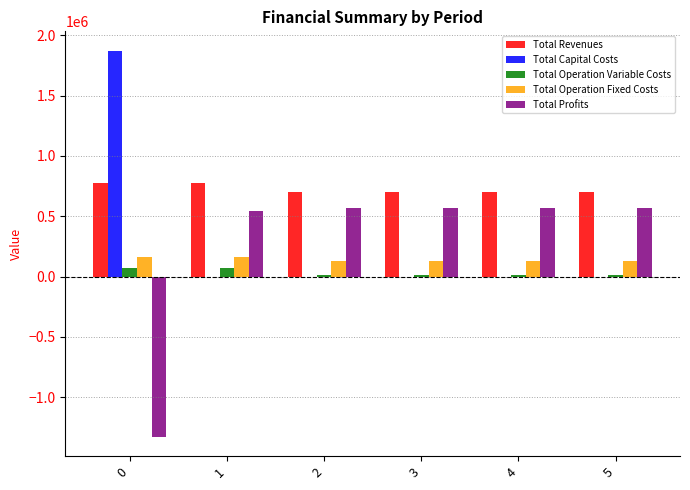

True or false: Total Capital Costs has a value of 1873223.0 at 0.

True